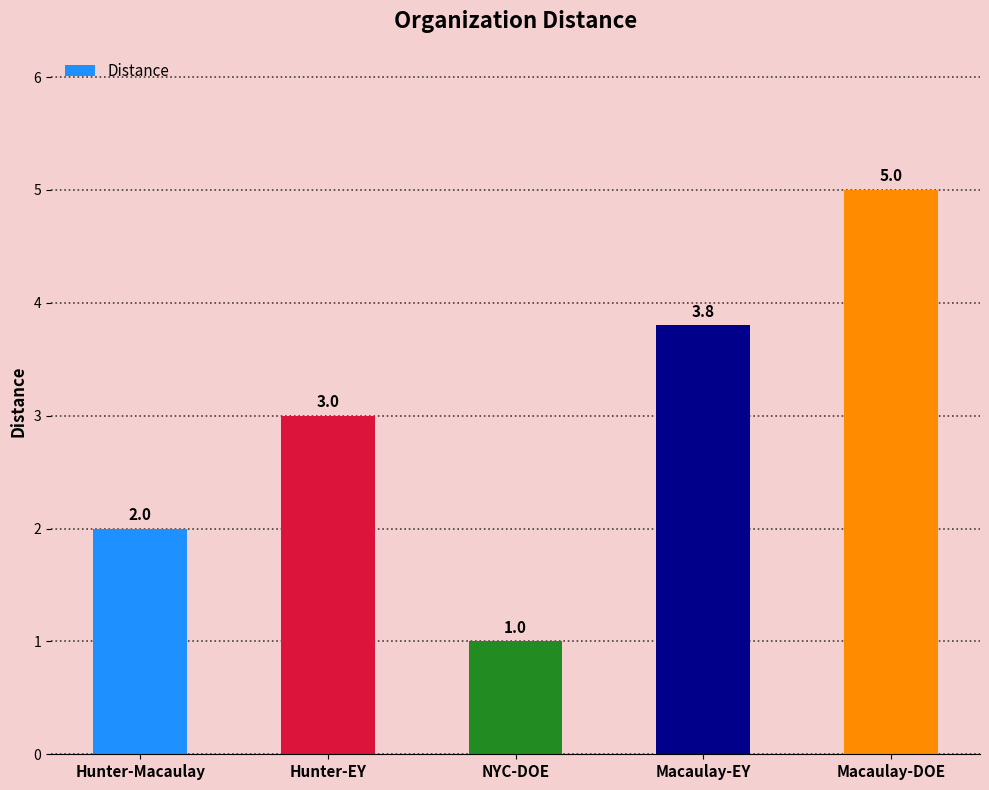

Is it true that the value at NYC-DOE is 1.4?

False